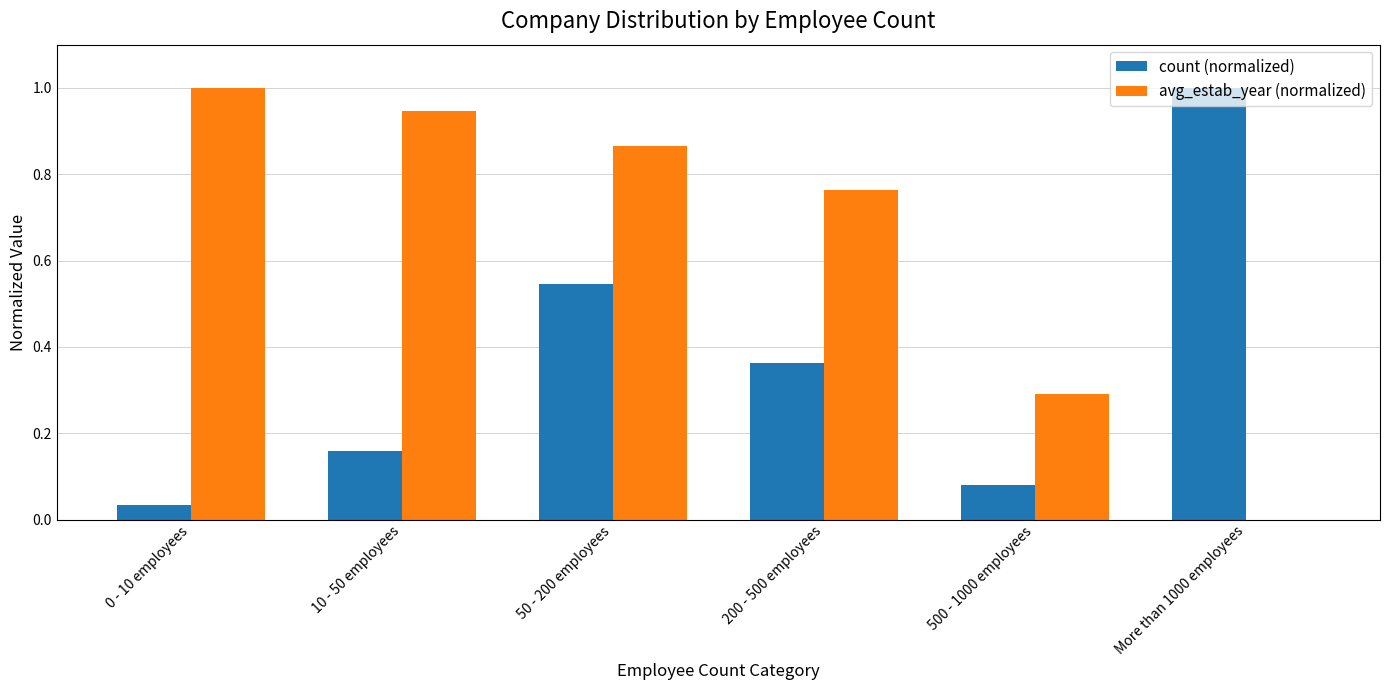

Which series has the largest total across all categories?

avg_estab_year (normalized)